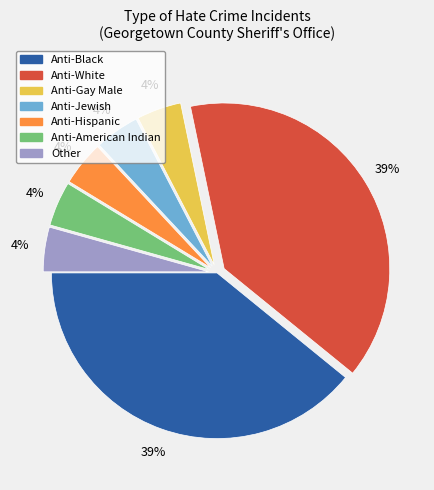

To the nearest percent, what is the average slice percentage?

14%